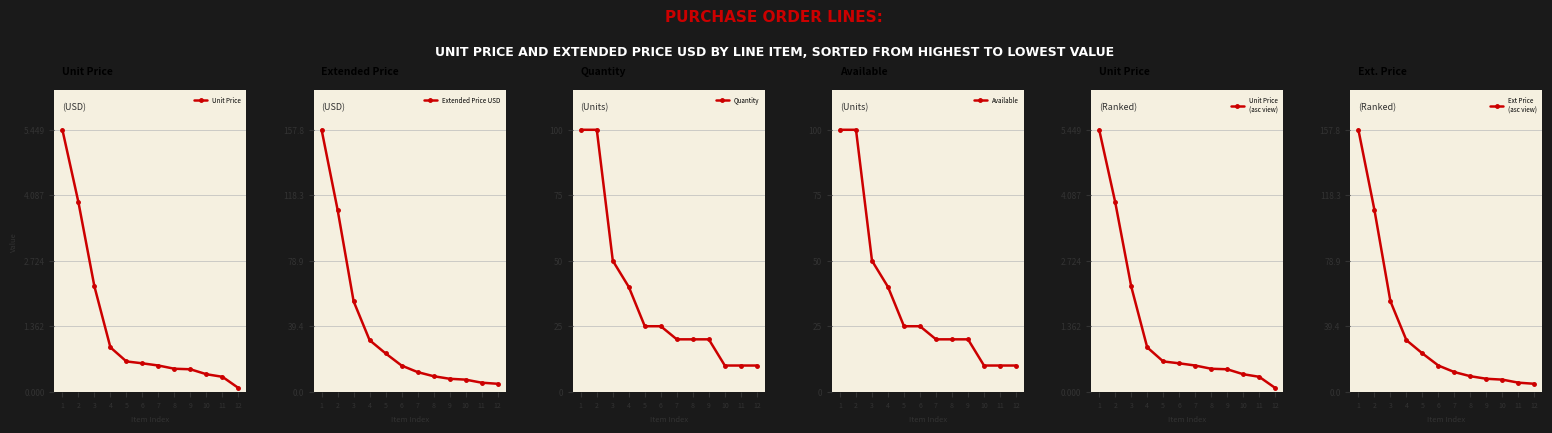

How many values in the Ext Price
(asc view) series are below 15?

6